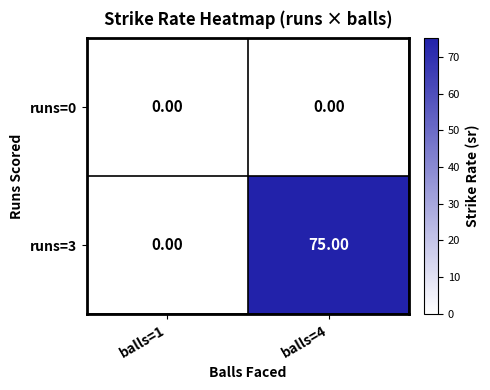

What is the total value across all series at balls=4?

75